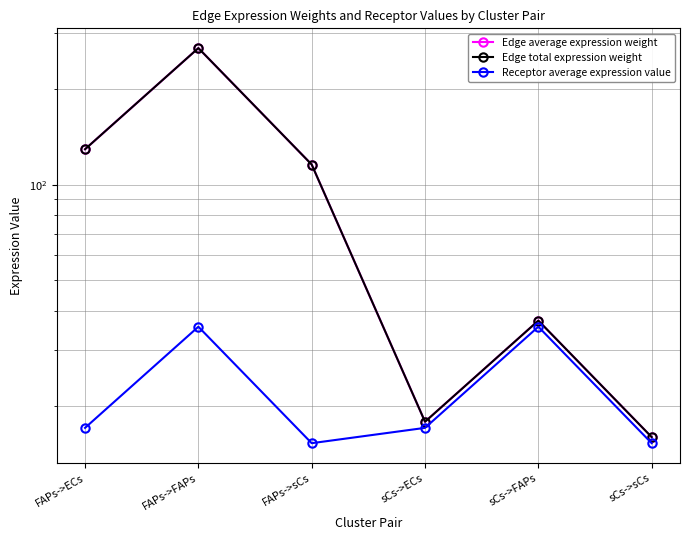

How many series are shown in this chart?

3